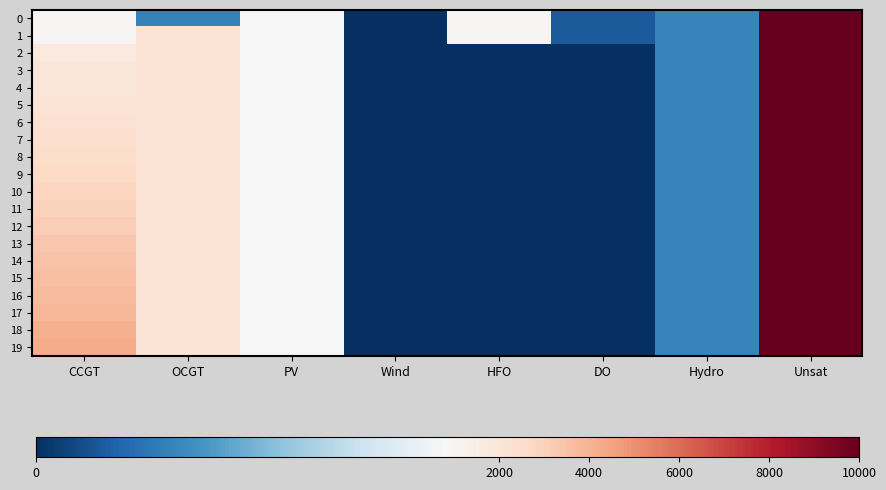

What is the total value across all series at Hydro?

5640